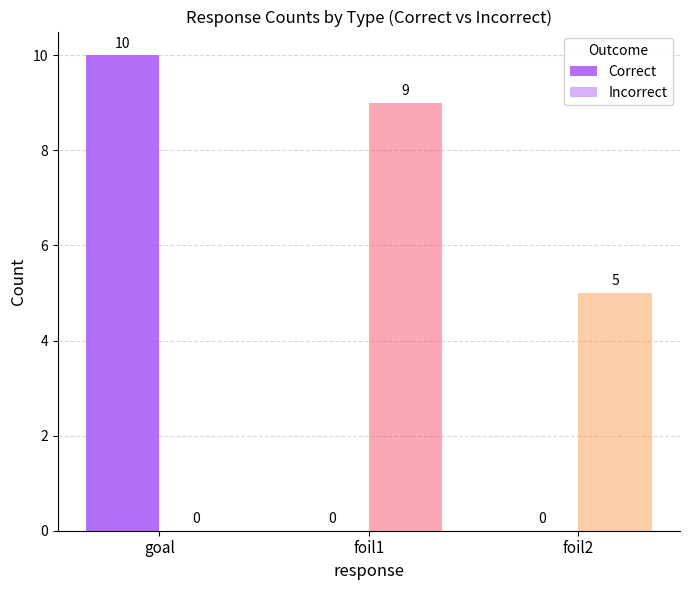

How many distinct data groups are displayed?

2